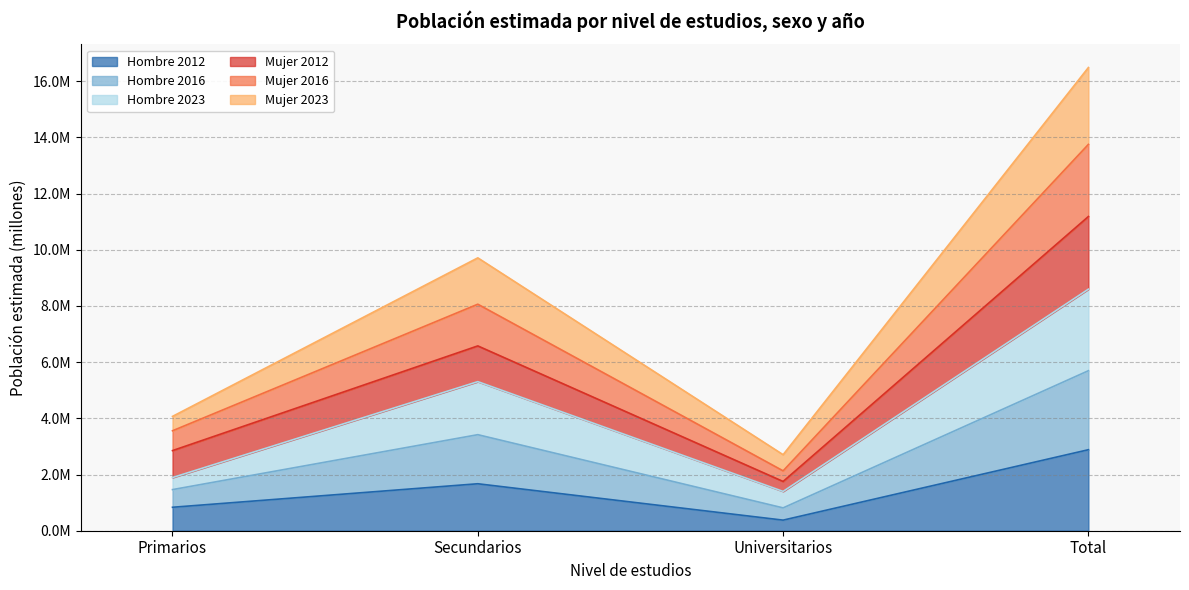

What is the spread (max minus min) of values at Total?

13.6